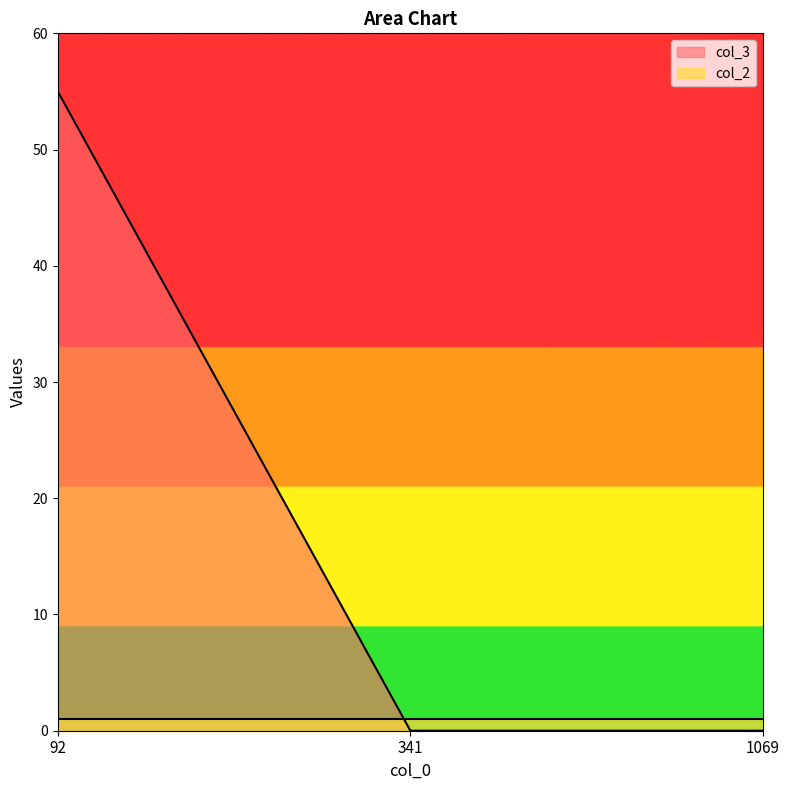

Which label corresponds to the smallest value in the chart?

341